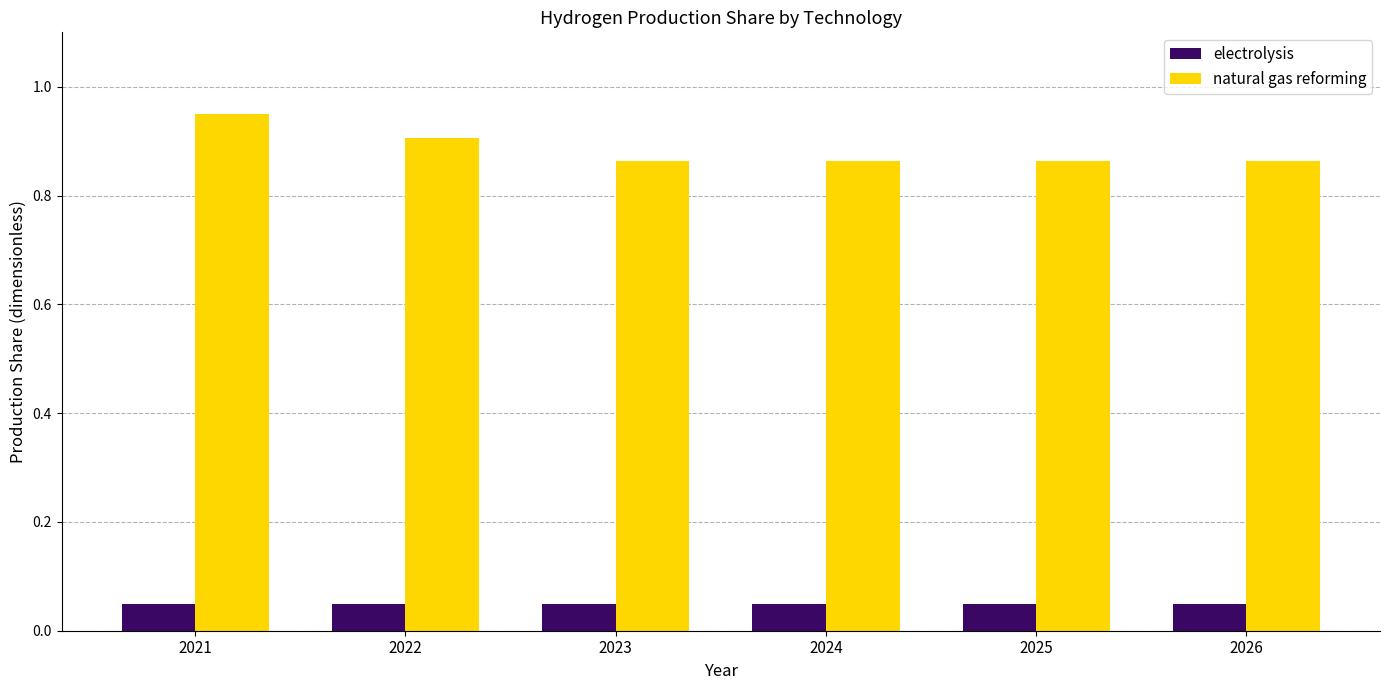

Count the natural gas reforming values in the range 0 to 1.

6